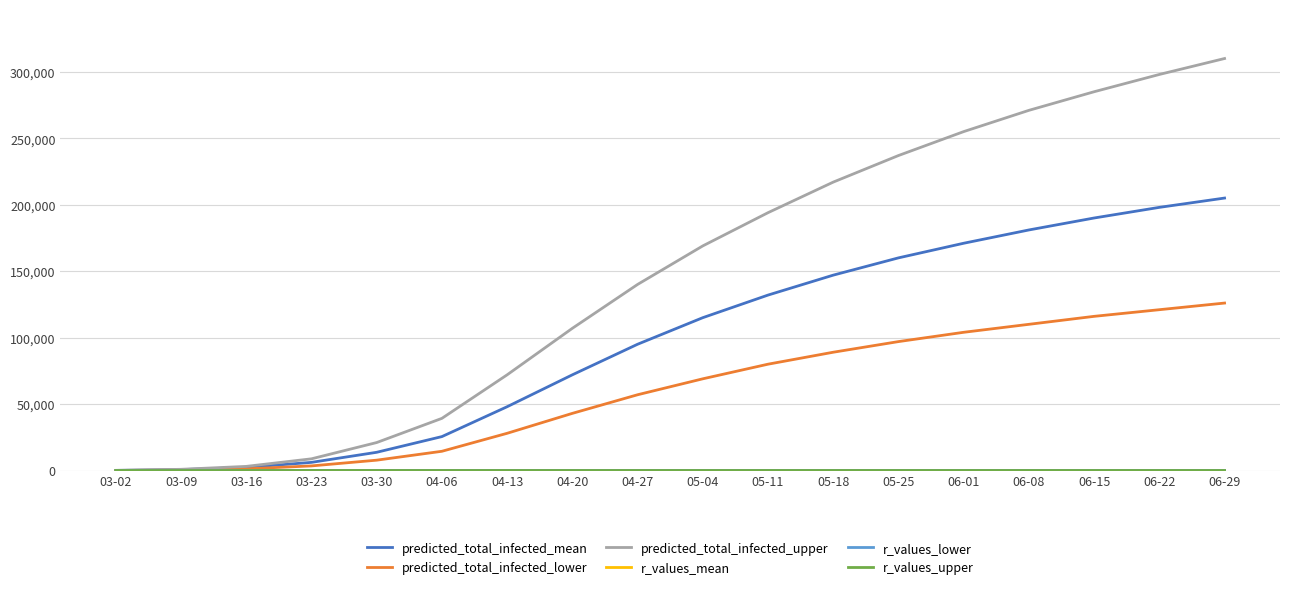

Which series has the largest range (max minus min)?

predicted_total_infected_upper